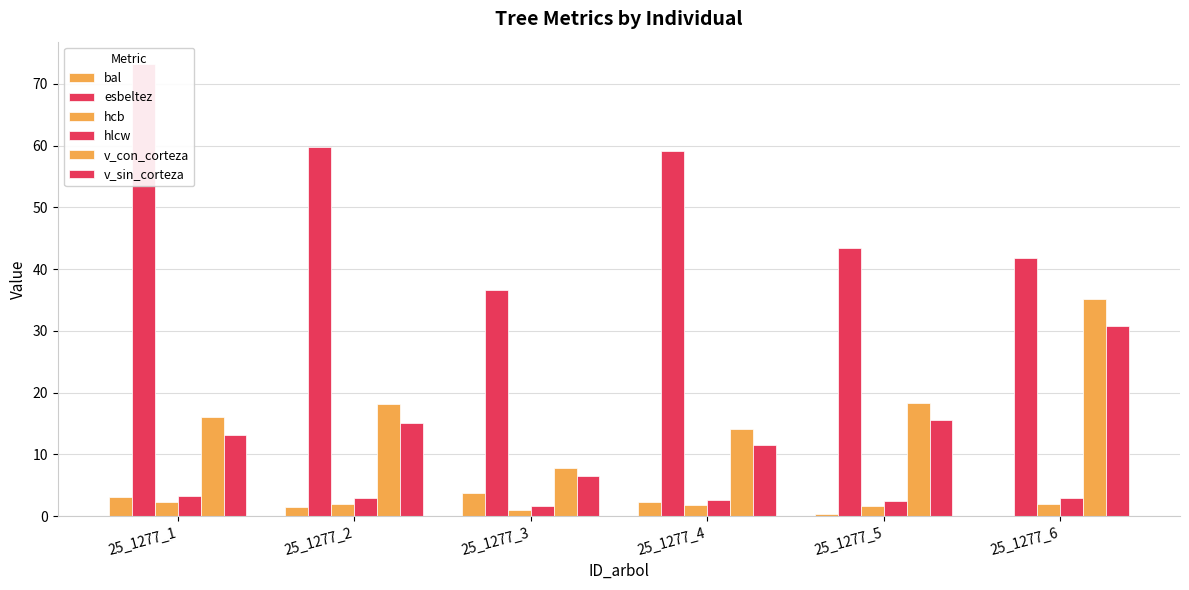

Between 25_1277_1 and 25_1277_4, which is larger?

25_1277_1